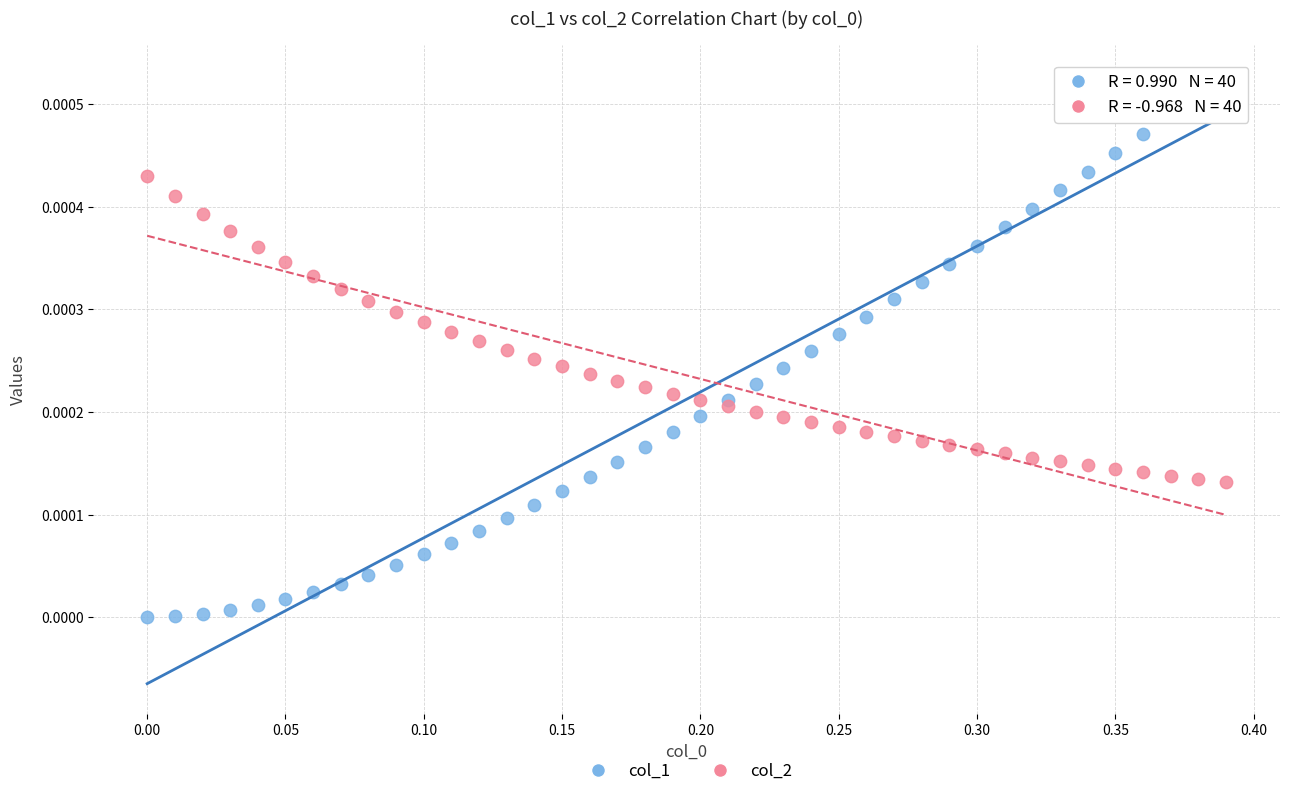

Which series has the widest spread of Y values?

col_1